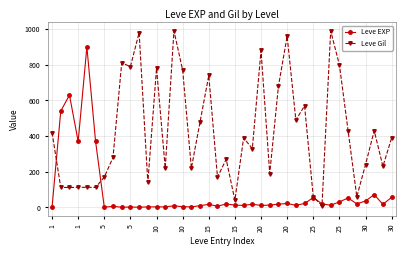

Which series has the largest total across all categories?

Leve Gil